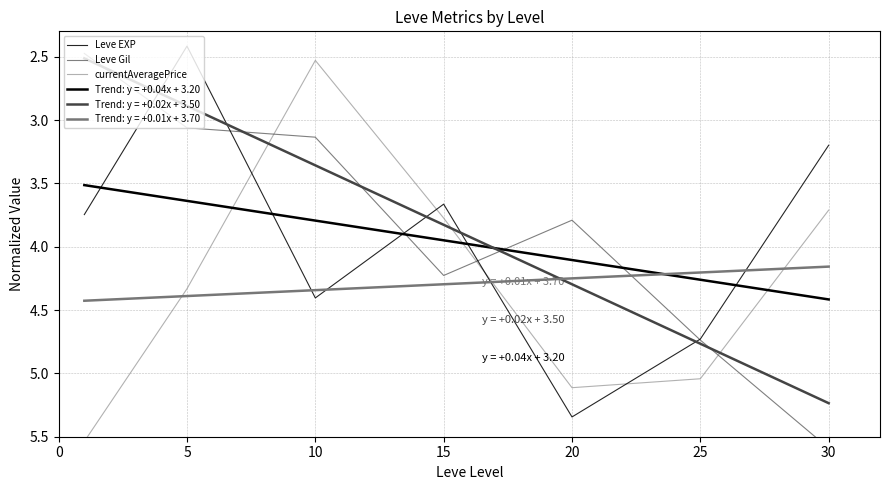

Is the value of Leve EXP at 0 greater than the value of currentAveragePrice at 10?

Yes